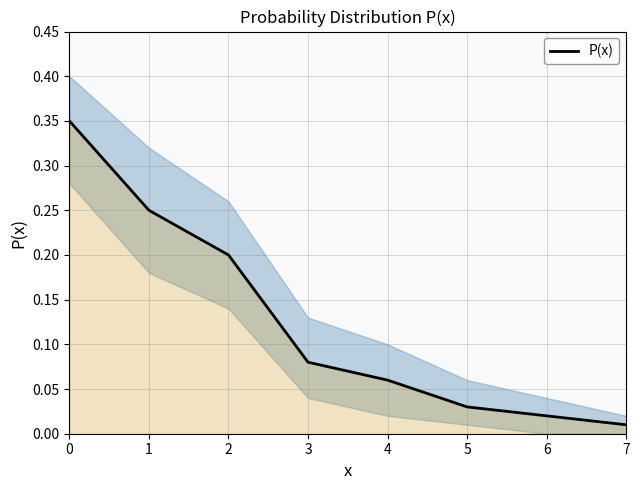

Reading left to right, extract all data points from this chart.

0=0.3	1=0.2	2=0.2	3=0.1	4=0.1	5=0.0	6=0.0	7=0.0